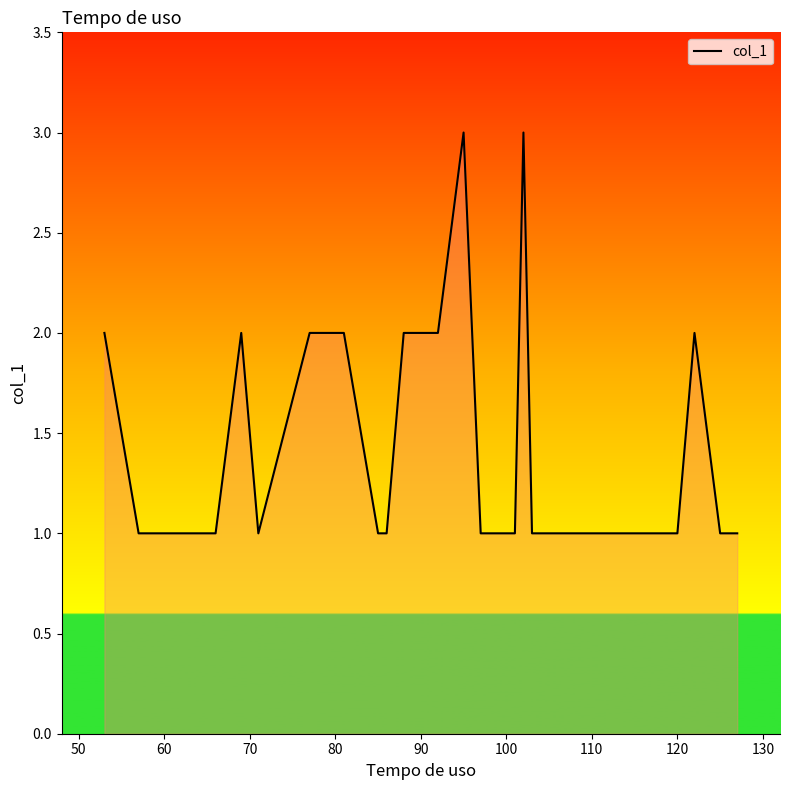

What is the greatest value displayed?

3